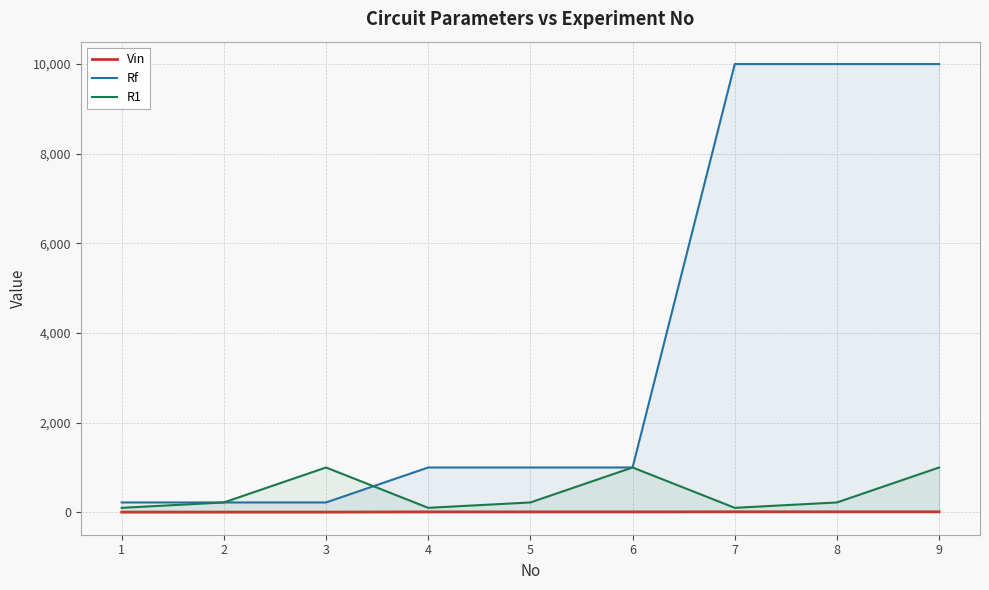

What is the difference between the highest and lowest values at 3?

995